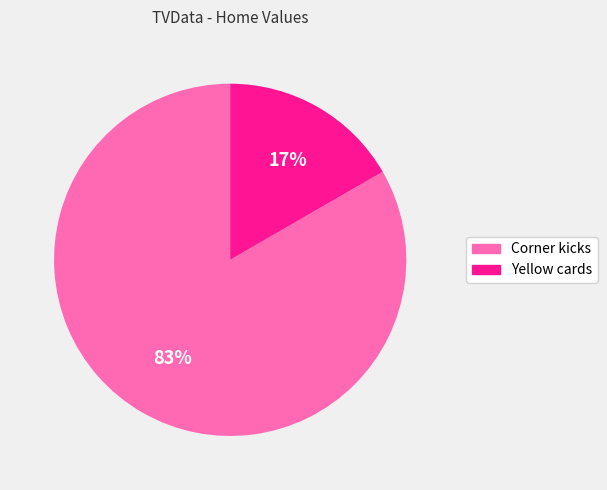

What is the majority slice?

Corner kicks